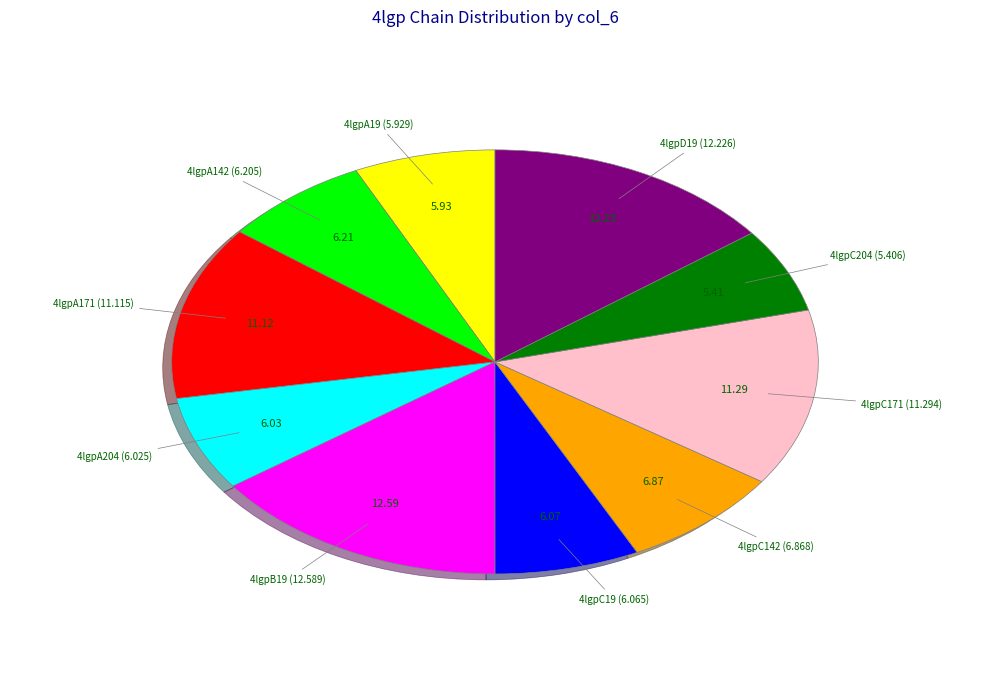

Count the number of slices in the pie.

10